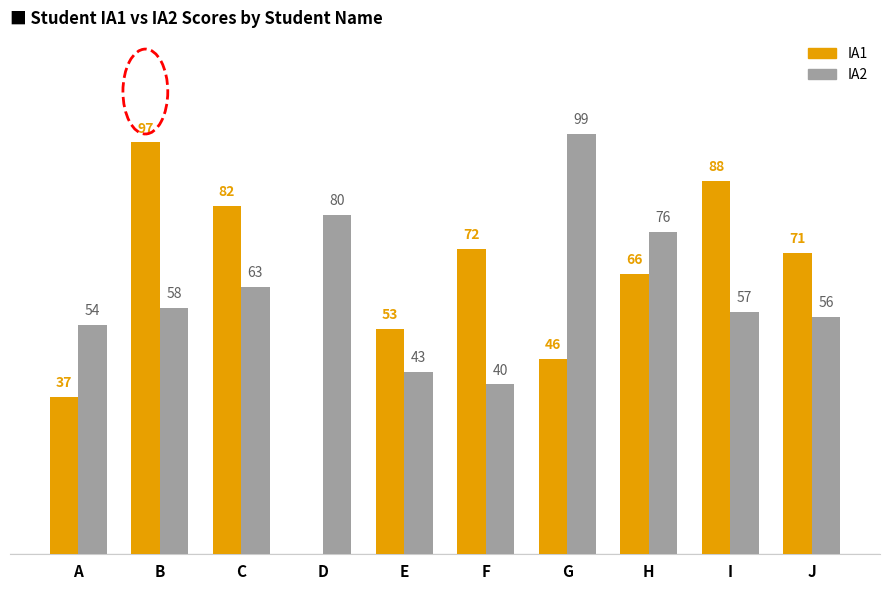

Where is IA1 nearest to the value 48?

G